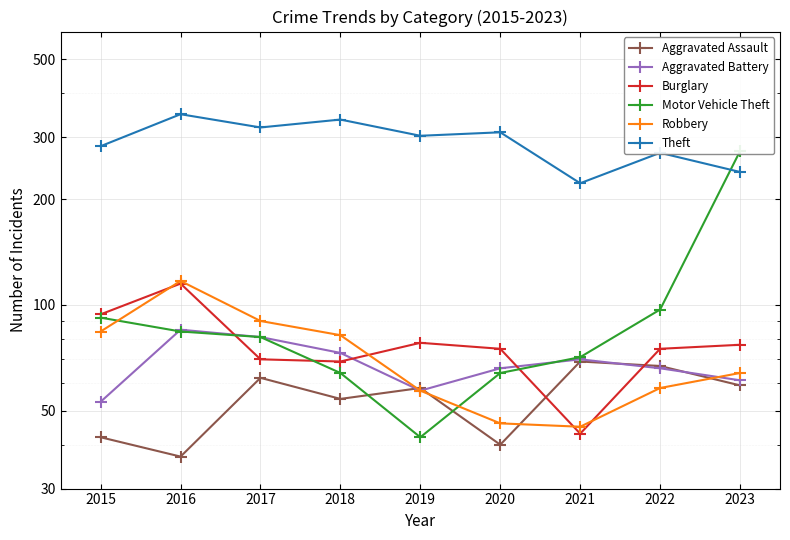

Reading left to right, list all the values displayed in this chart.

Aggravated Assault: 2015=42	2016=37	2017=62	2018=54	2019=58	2020=40	2021=69	2022=67	2023=59
Aggravated Battery: 2015=53	2016=85	2017=81	2018=73	2019=57	2020=66	2021=70	2022=66	2023=61
Burglary: 2015=94	2016=115	2017=70	2018=69	2019=78	2020=75	2021=43	2022=75	2023=77
Motor Vehicle Theft: 2015=92	2016=84	2017=81	2018=64	2019=42	2020=64	2021=71	2022=97	2023=274
Robbery: 2015=84	2016=117	2017=90	2018=82	2019=57	2020=46	2021=45	2022=58	2023=64
Theft: 2015=283	2016=349	2017=320	2018=337	2019=303	2020=310	2021=222	2022=271	2023=239